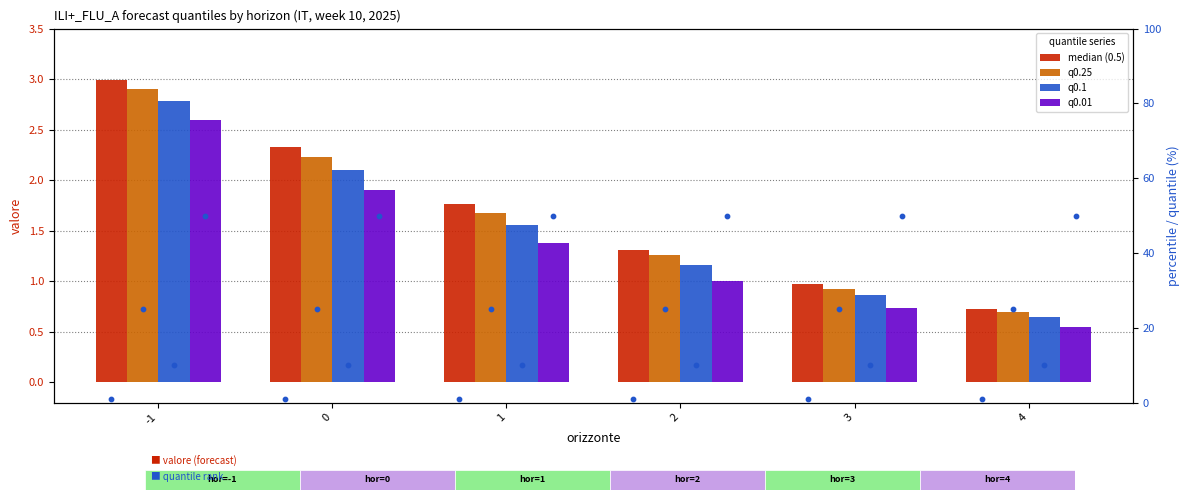

Which series has the widest spread of Y values?

median (0.5)